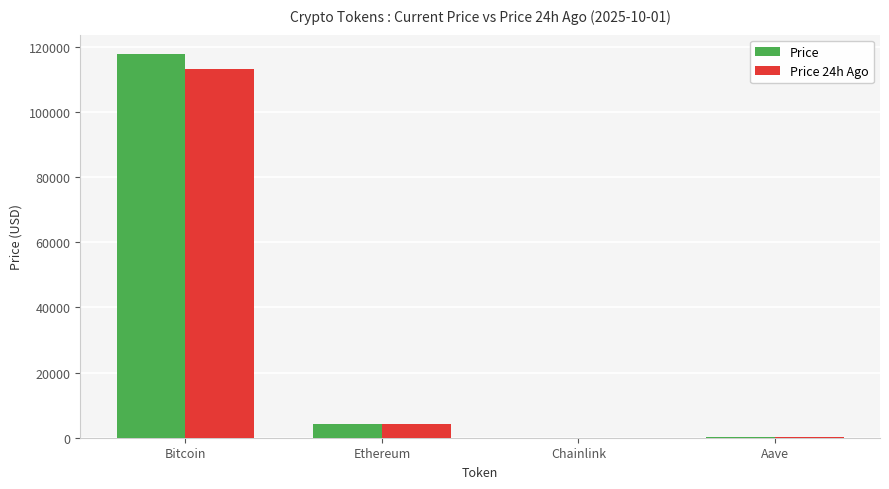

What is the total value across all series at Ethereum?

8456.5